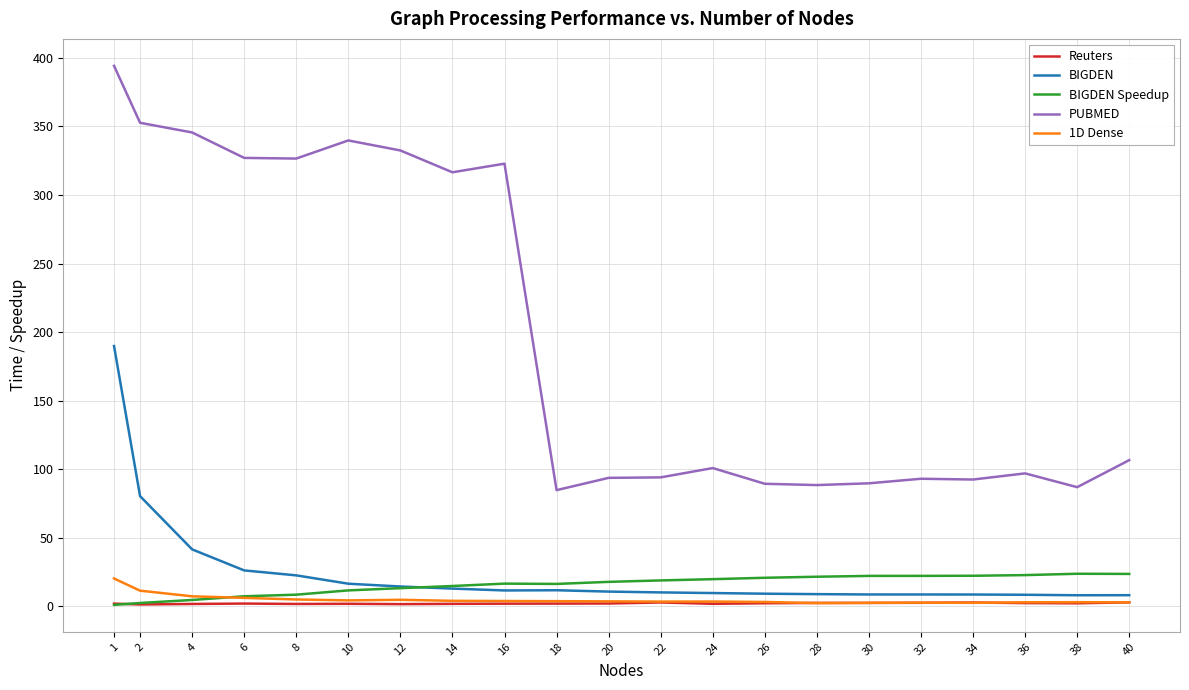

True or false: BIGDEN has a value of 8.8 at 28.

True